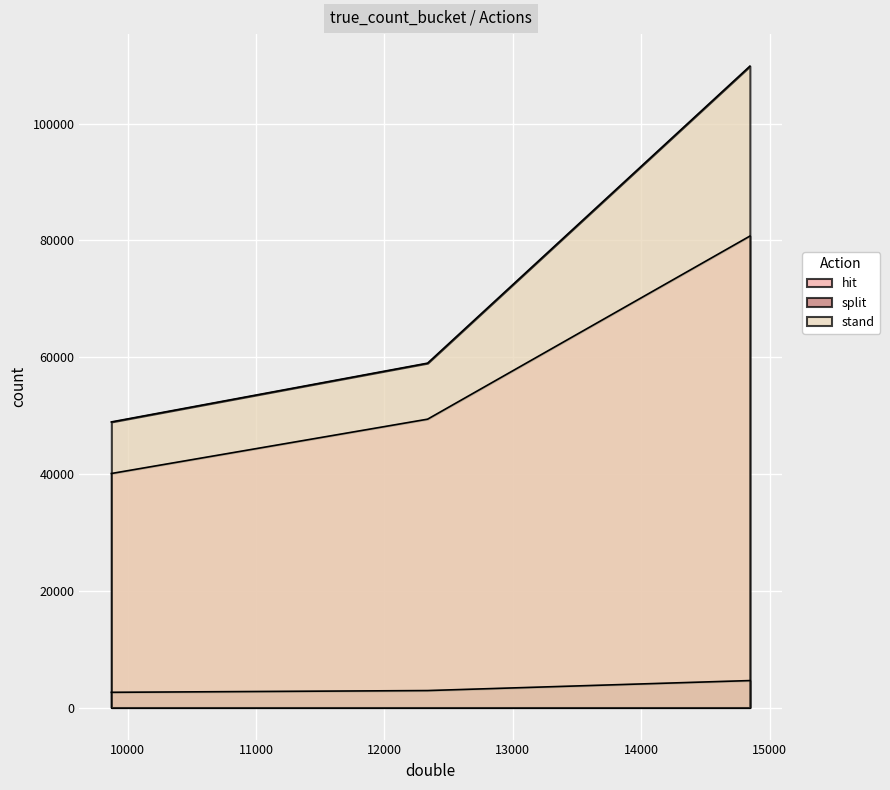

What are all the series names shown in the legend?

hit, split, stand